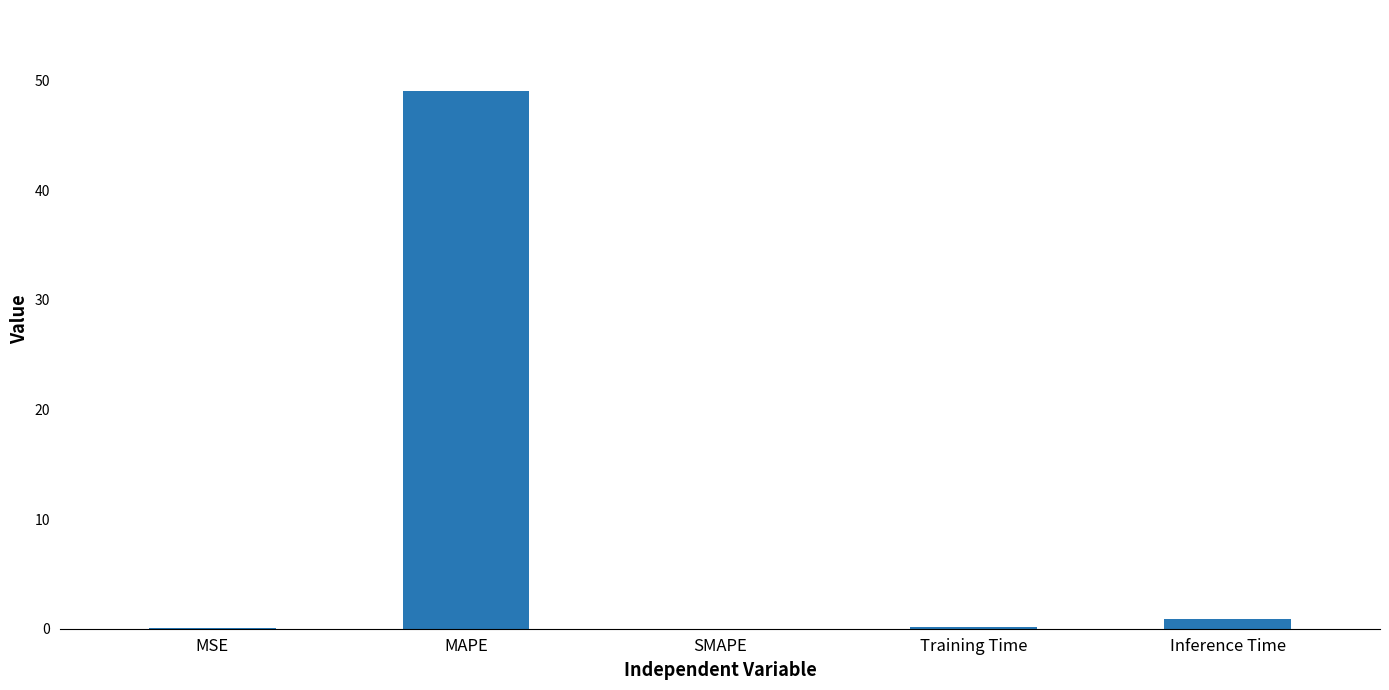

Which category has the highest value across all series?

MAPE